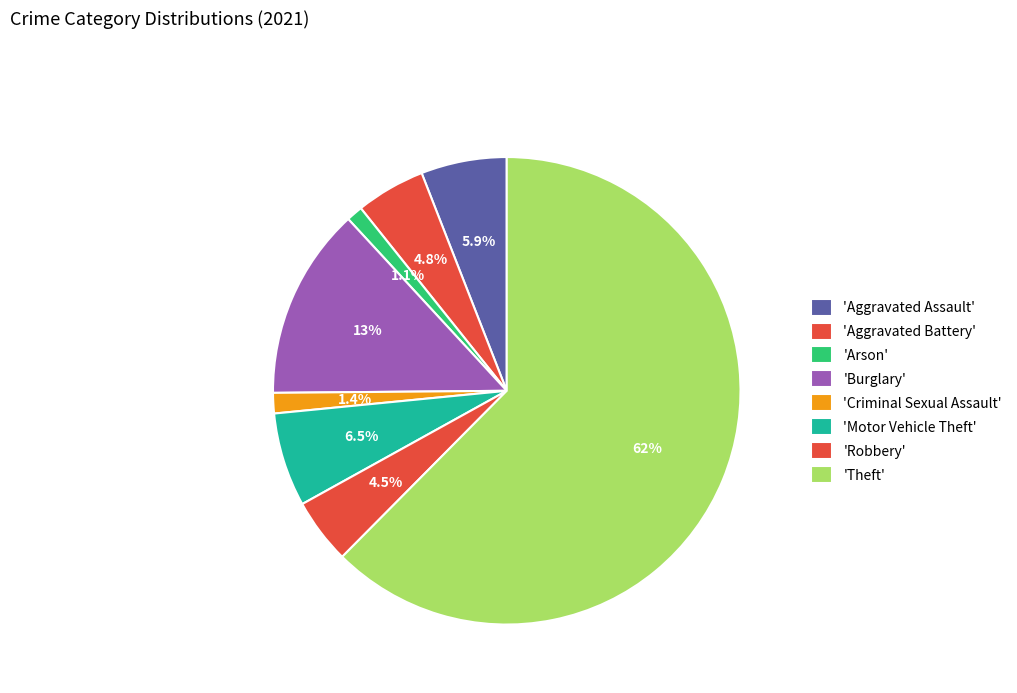

How many segments does this pie chart have?

8